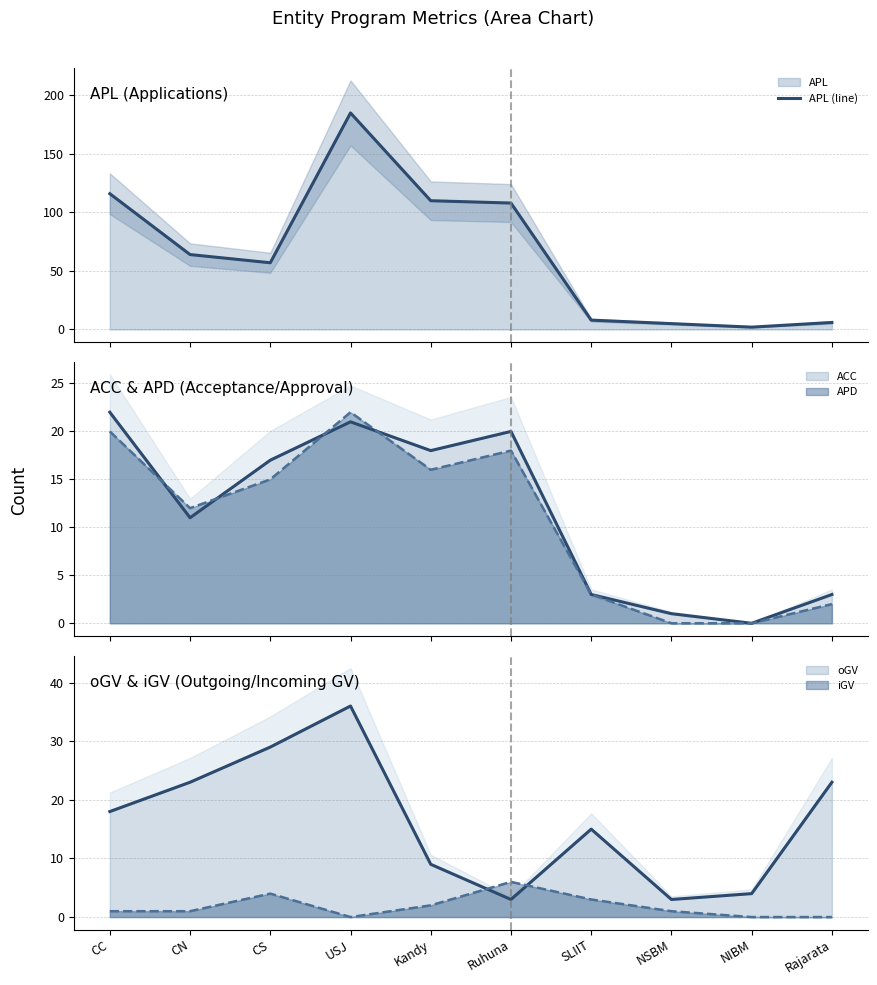

Is it true that the value at Kandy is 110?

True